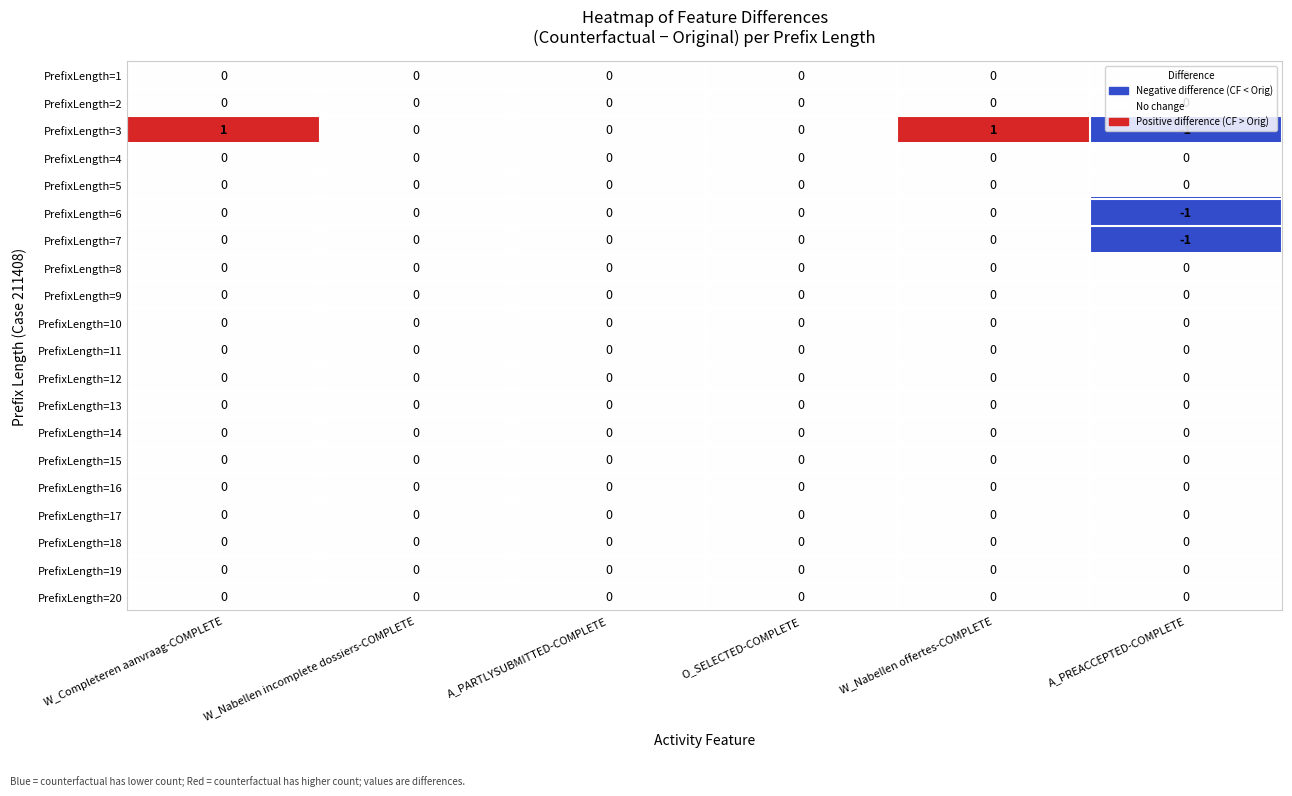

Which series has the widest spread of values?

PrefixLength=3